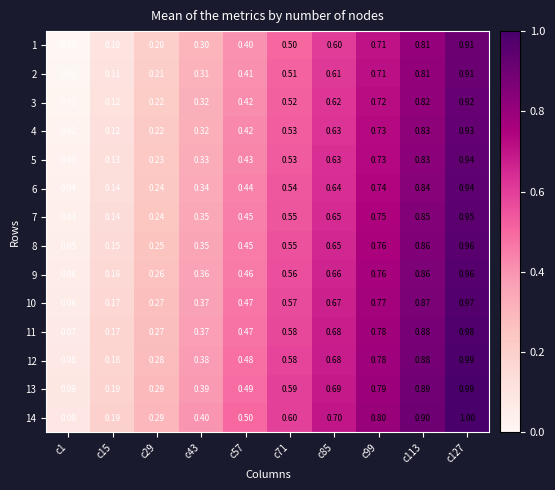

At which category is the sum across all series the highest?

c127